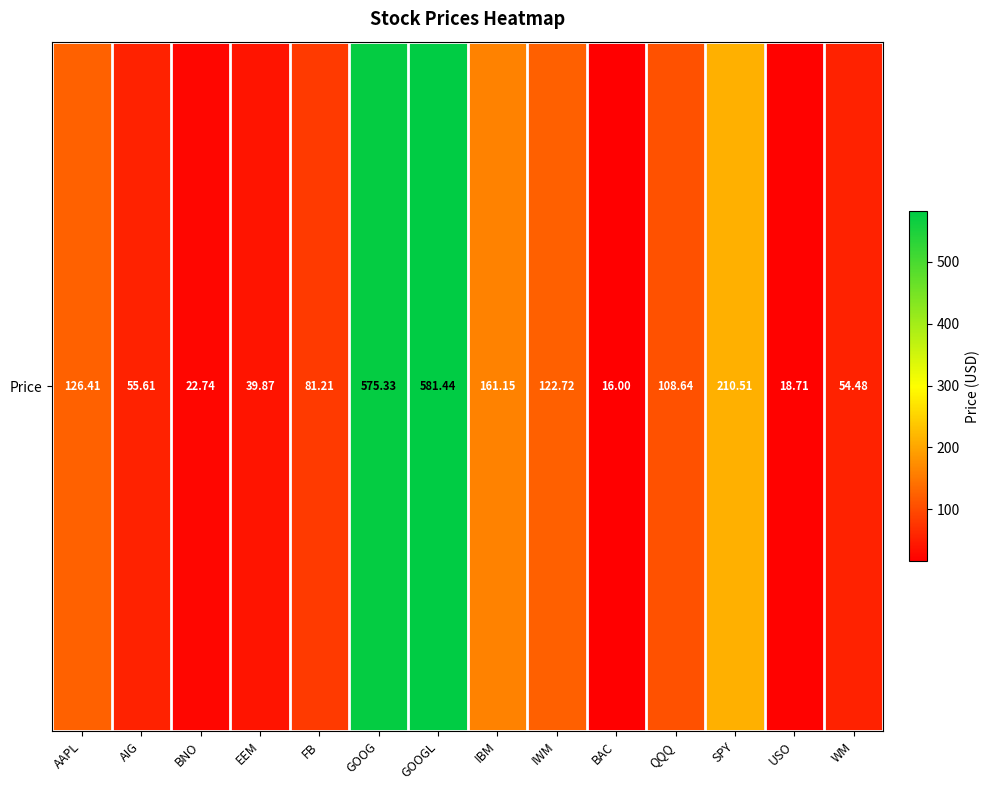

The chart shows a value of 72.7 at WM. True or false?

False